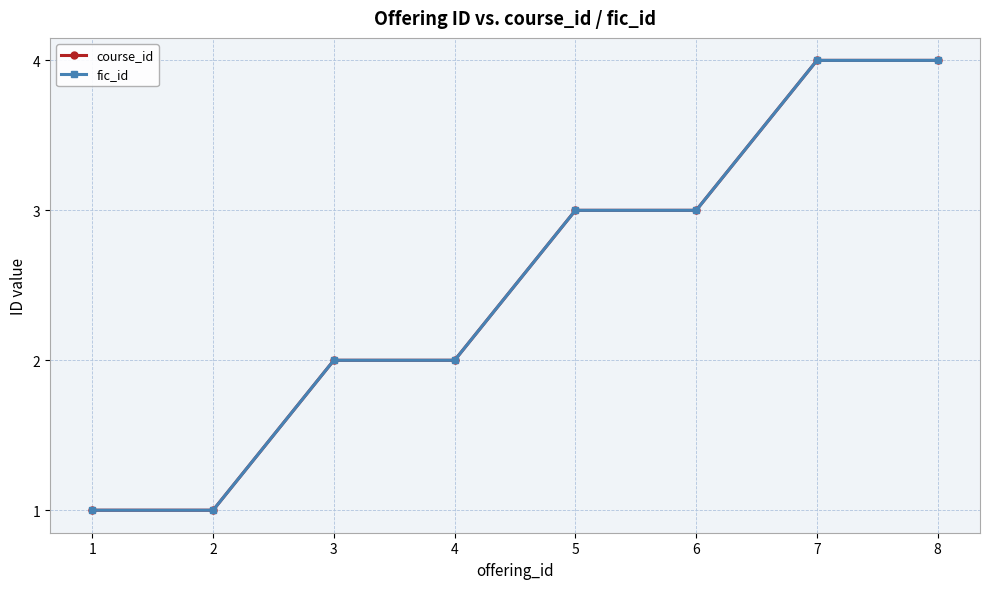

True or false: fic_id and course_id cross at least once.

False